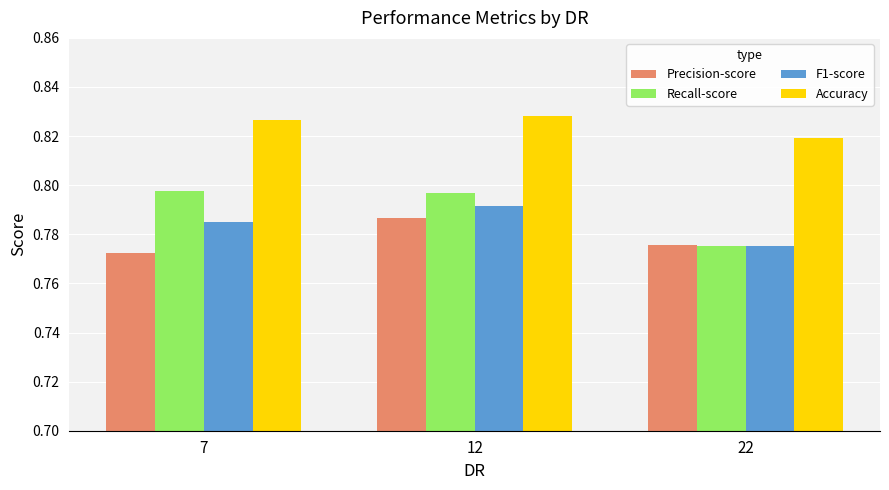

True or false: Recall-score has a value of 1.3 at 7.

False